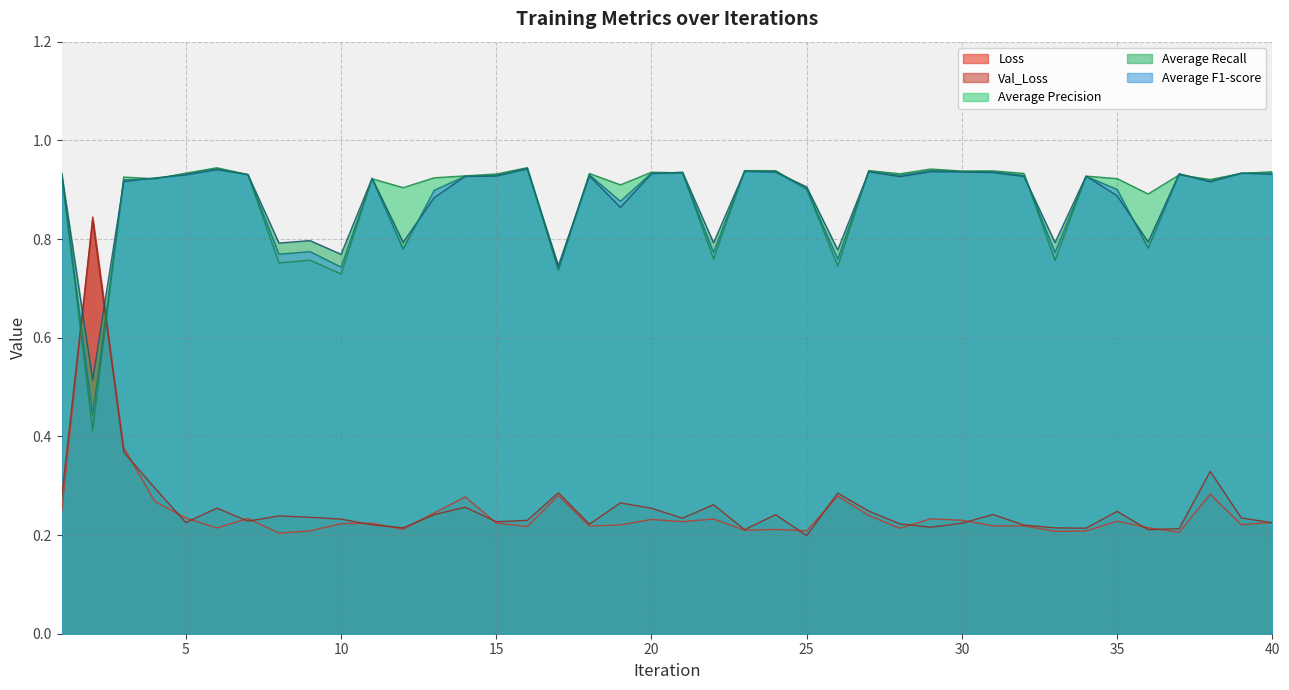

At which label is Average Recall closest to 0?

2